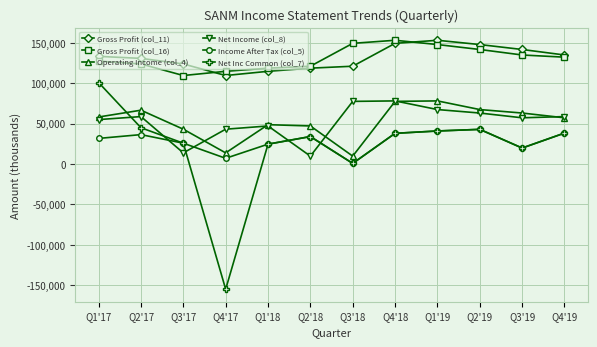

Is the value of Operating Income (col_4) at Q3'17 greater than the value of Net Income (col_8) at Q3'18?

No